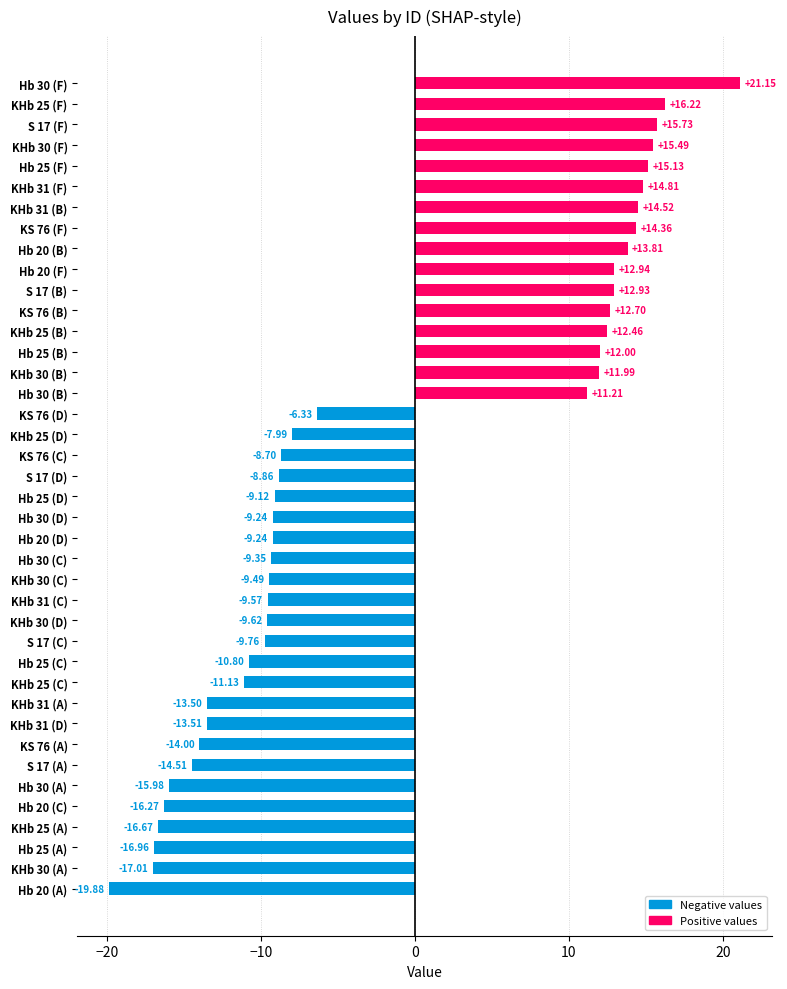

Count the number of values greater than -8.

18